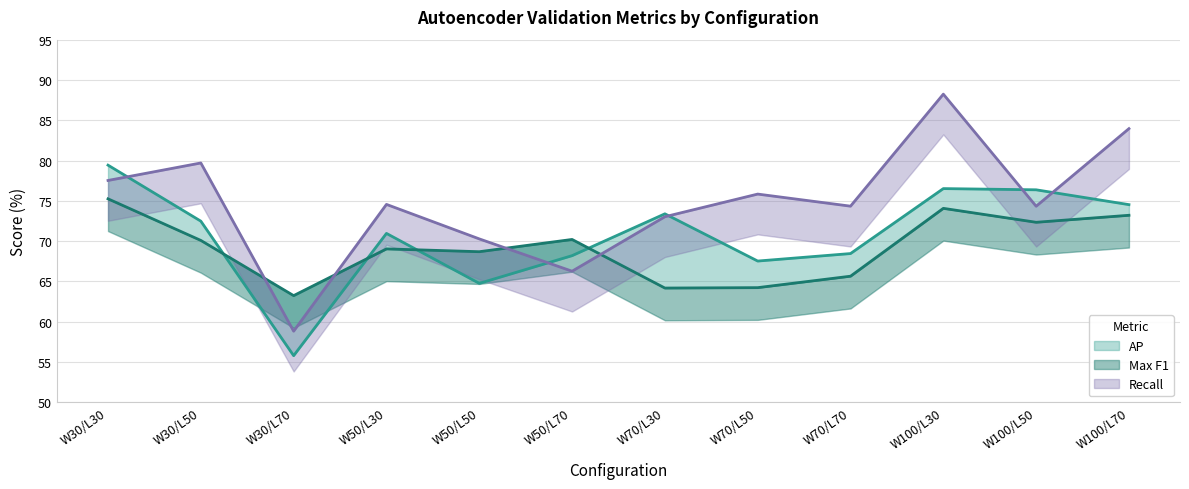

What is the difference between the second highest and minimum values in the AP series?

20.7